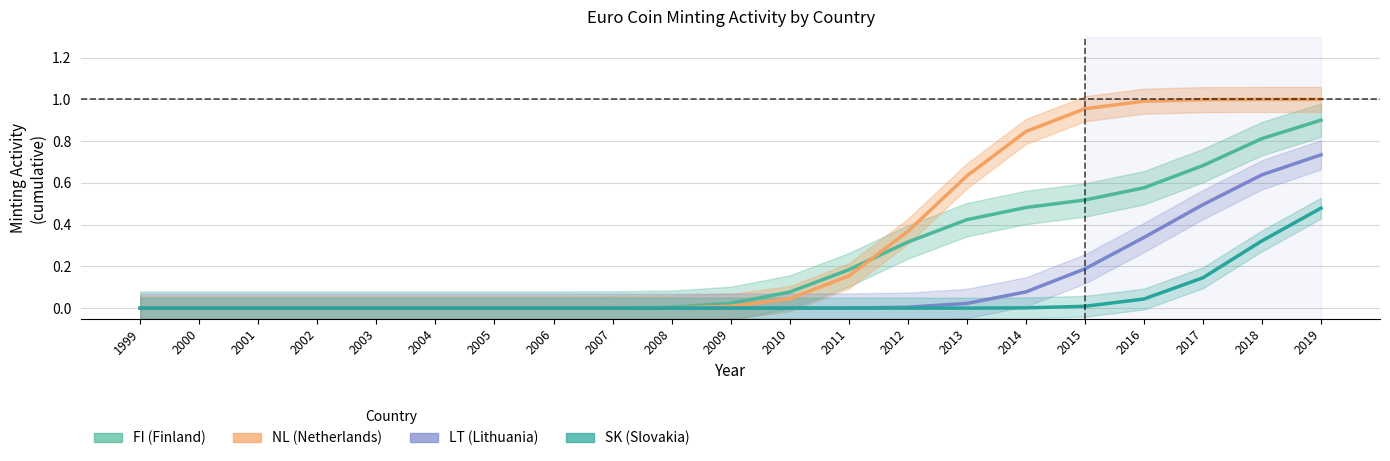

How many categories are shown in the chart?

21